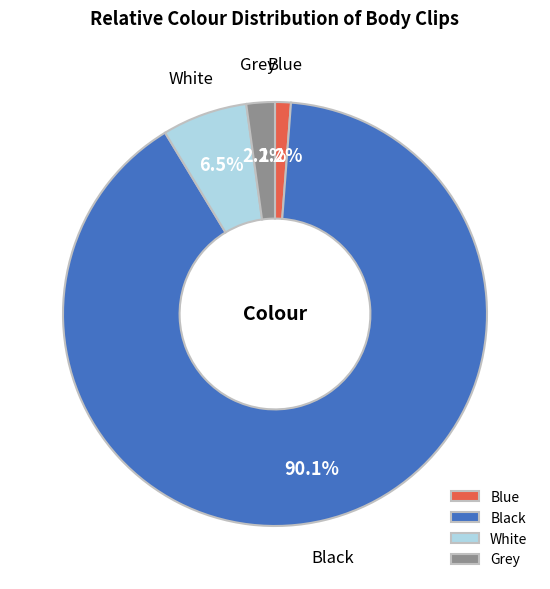

Is the sum of White and Blue greater than half?

No